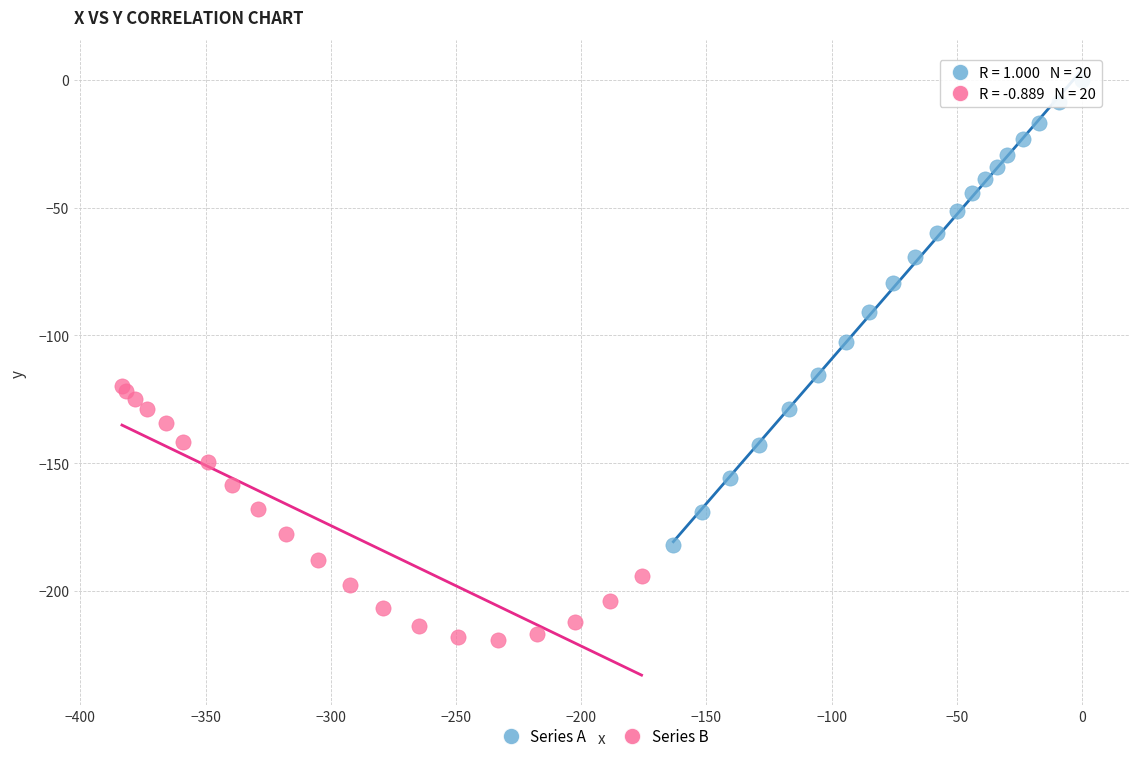

Which series has the widest spread of Y values?

Series A